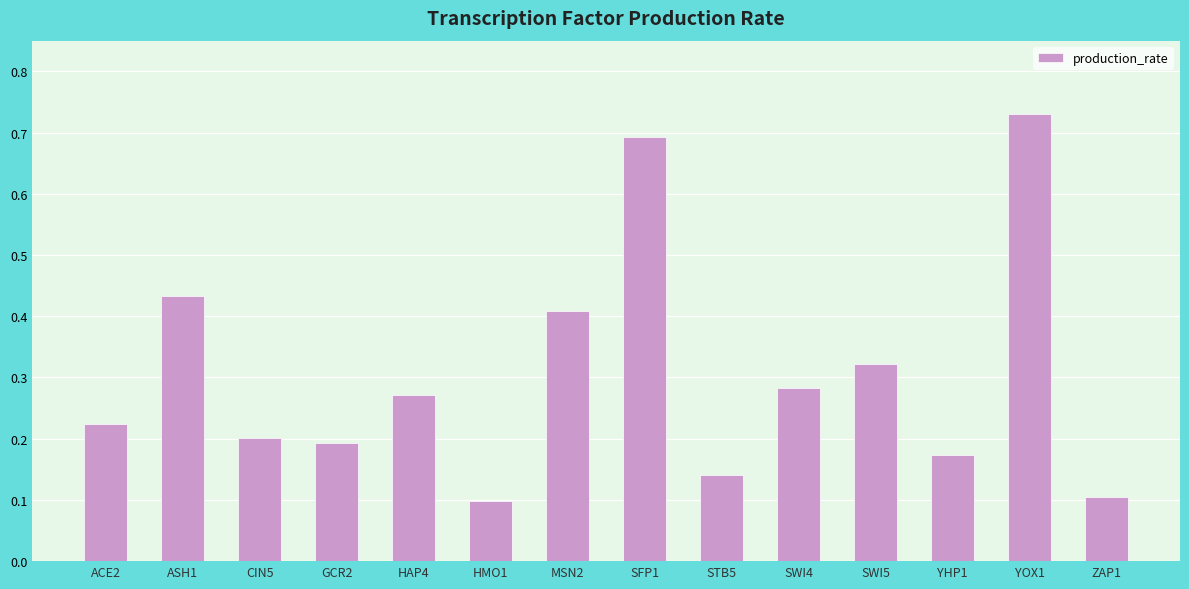

How many series are shown in this chart?

1